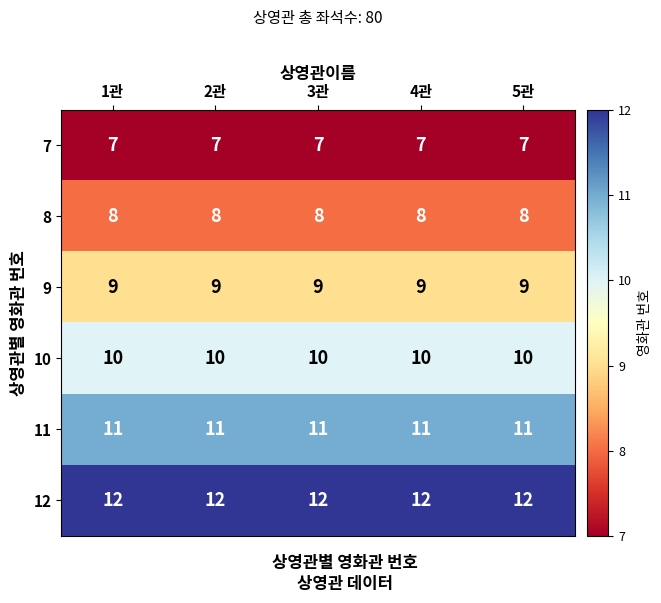

Which series has the largest total across all categories?

12